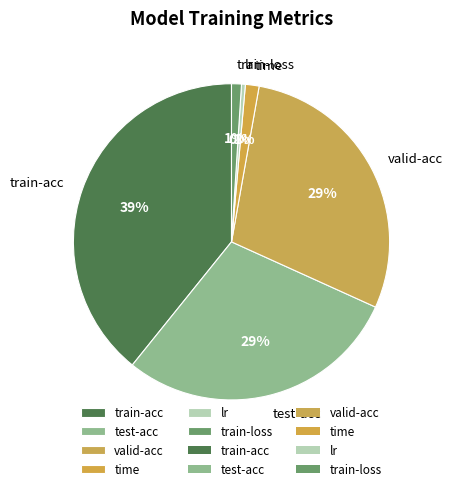

To the nearest percent, what is the average slice percentage?

17%